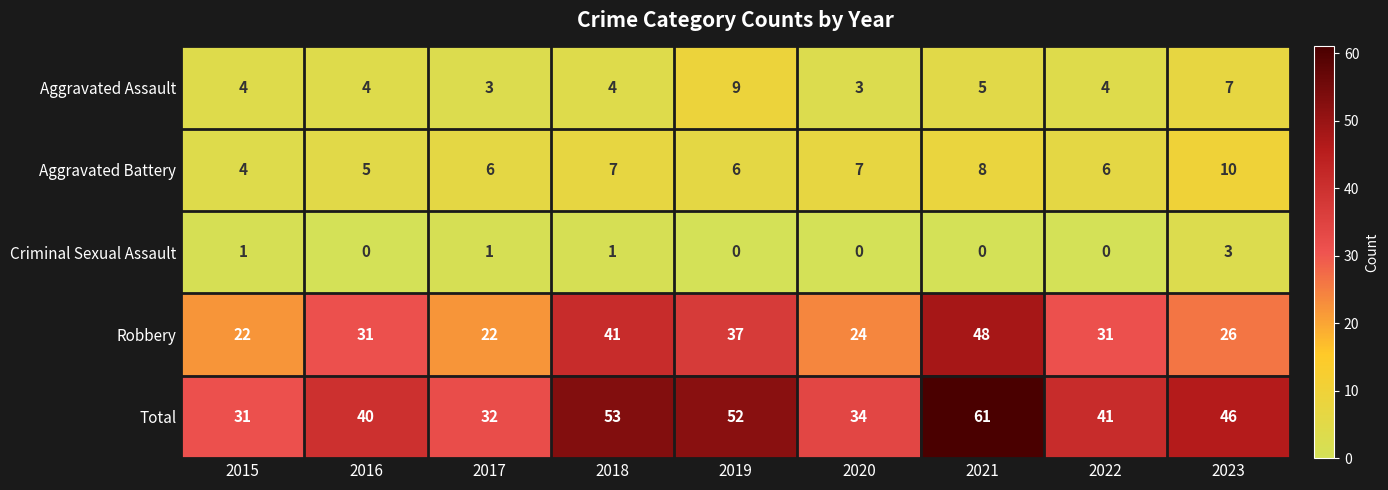

Which series has the largest total across all categories?

Total